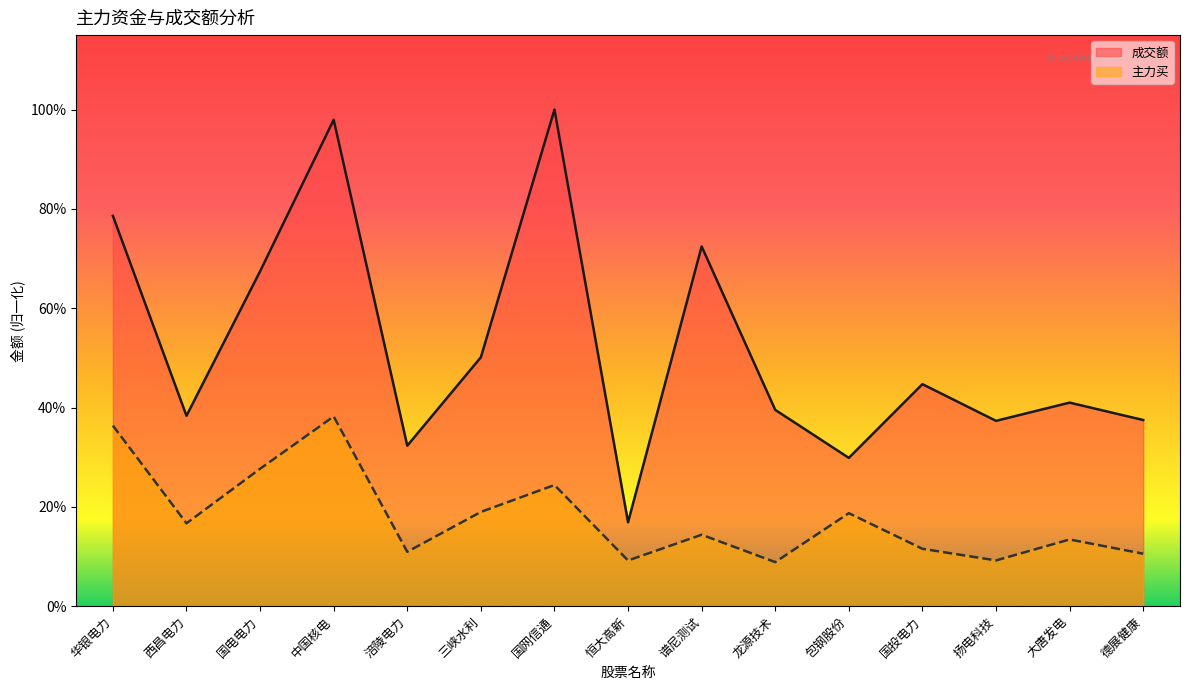

What is the minimum value for 成交额?

0.2